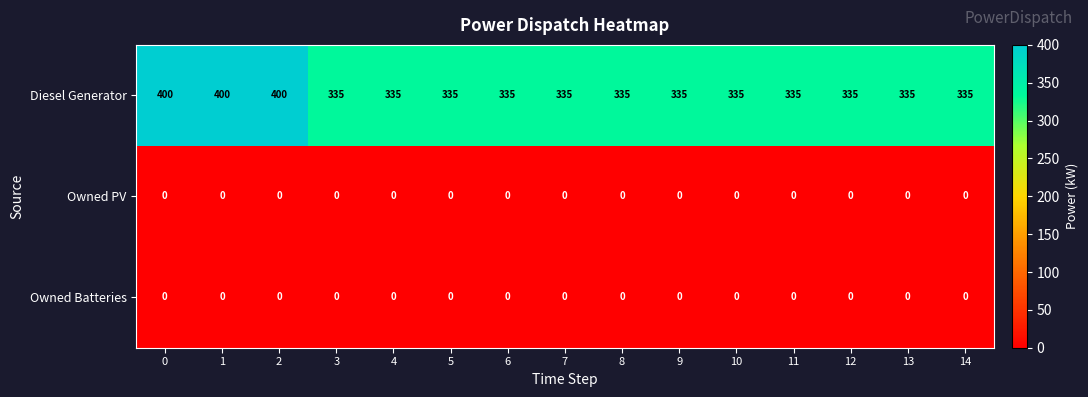

Which series has the widest spread of values?

Diesel Generator